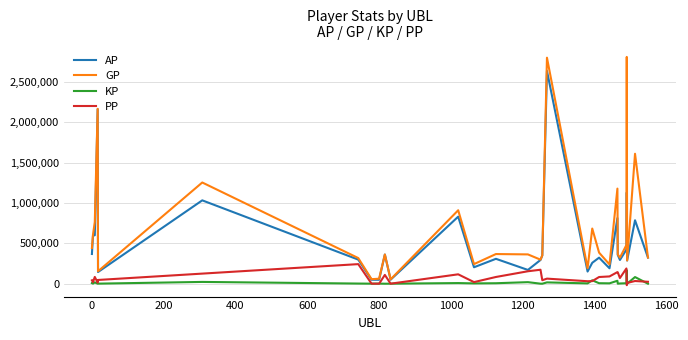

What are all the series names shown in the legend?

AP, GP, KP, PP